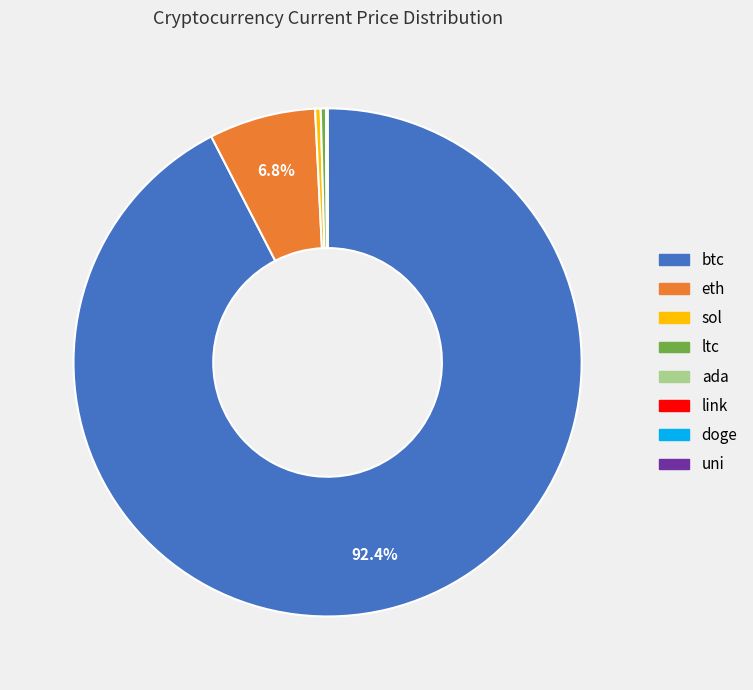

Which has a higher value, btc or sol?

btc